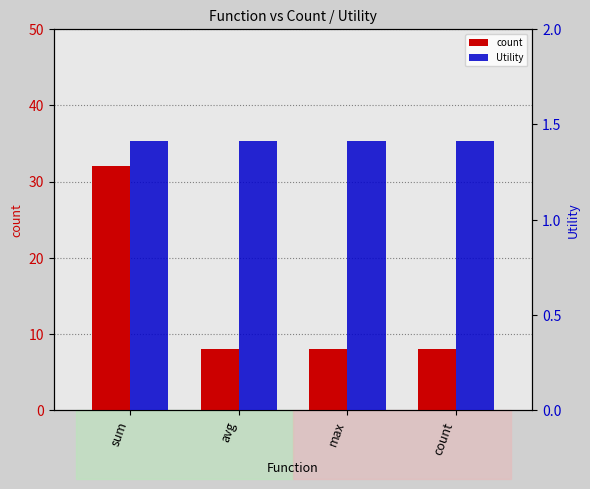

At which category does the chart reach its peak across all series?

sum